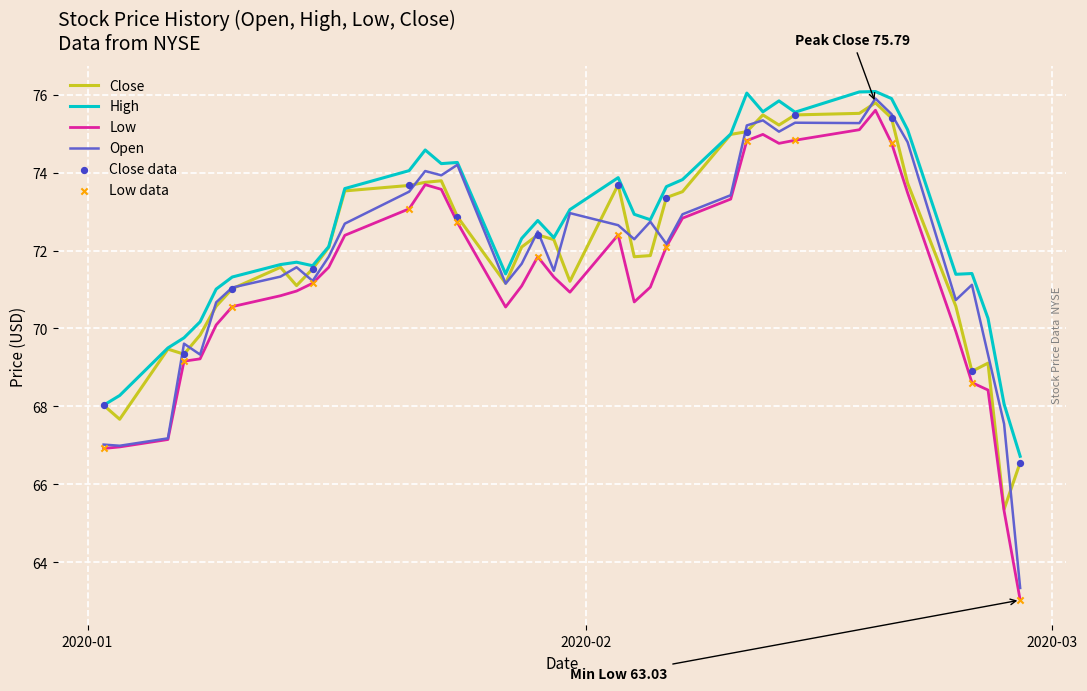

What is the maximum value for Low?

75.6